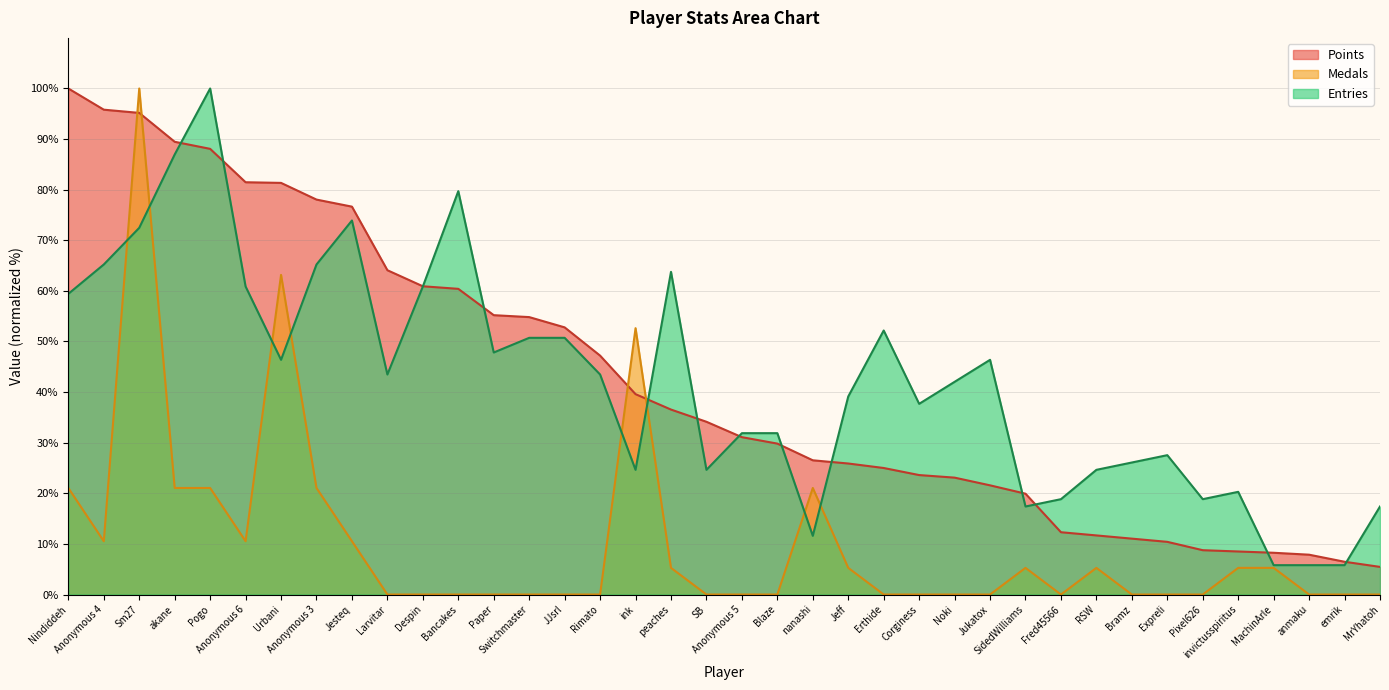

The Medals series shows 43.3 at MrYhatoh. True or false?

False